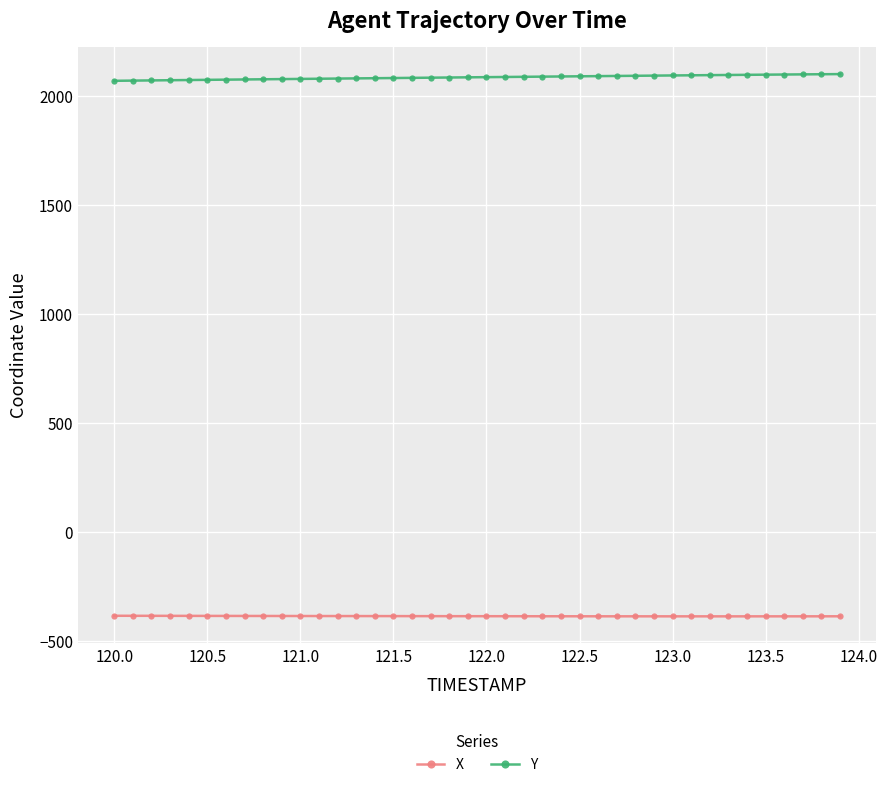

List the series in order of their overall mean, highest first.

Y, X